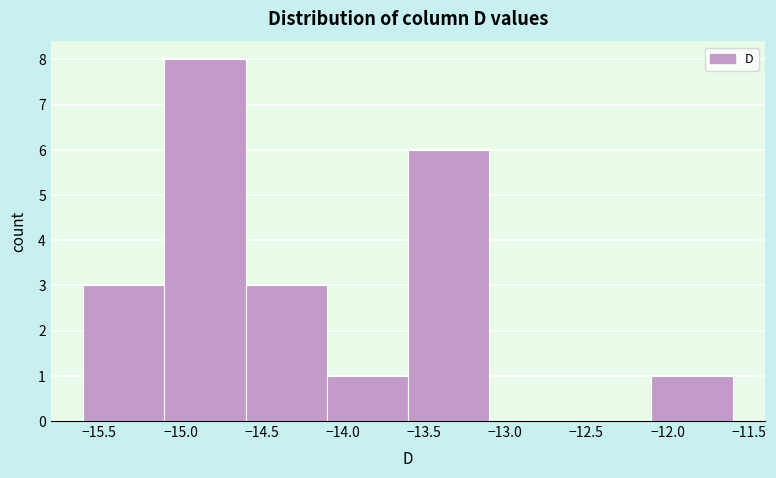

What is the height of the bar covering -15.1 to -14.6 on the x-axis? The values are not printed on the chart, so give them approximately, as read against the axis.

8